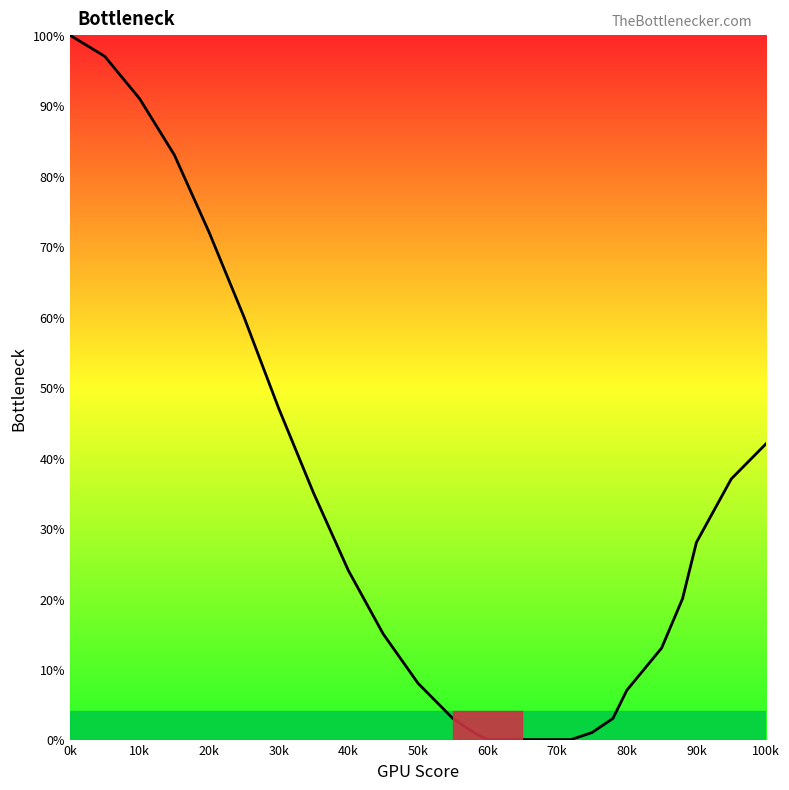

What is the maximum value shown in the chart?

100